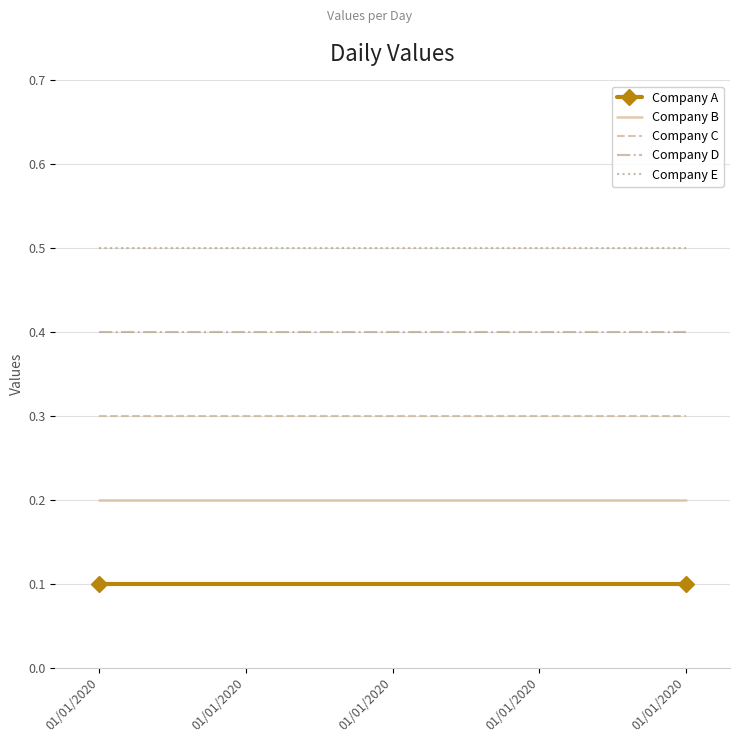

What are all the series names shown in the legend?

Company A, Company B, Company C, Company D, Company E